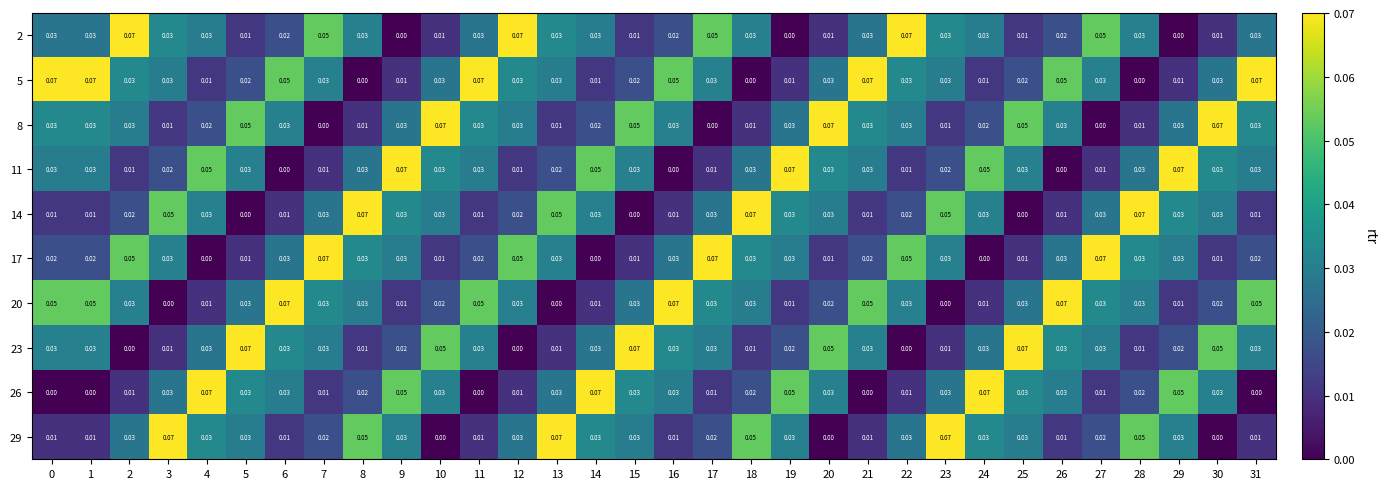

Is the value of 23 at 15 greater than the value of 2 at 3?

Yes